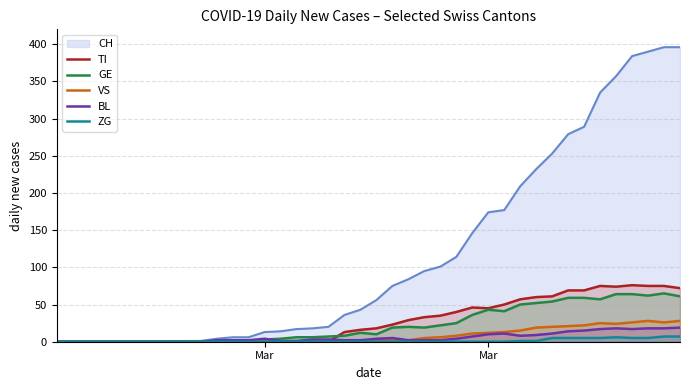

True or false: ZG has a value of 4 at 2.

False